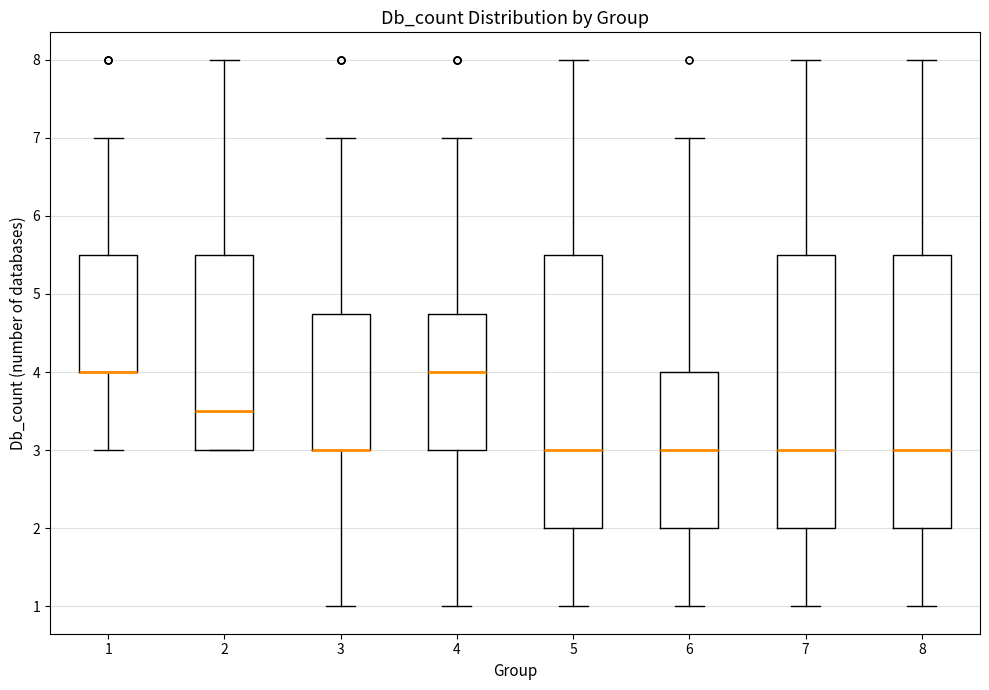

Reading left to right, read every box against the y-axis: the position of its median line, the range the box covers, and the ends of its whiskers. The values are not printed on the chart, so give them approximately, as read against the axis.

1: median 4.0 (drawn on the box's lower edge), box 4.0 to 5.5, whiskers 3.0 to 7.0
2: median 3.5, box 3.0 to 5.5, whiskers 3.0 to 8.0
3: median 3.0 (drawn on the box's lower edge), box 3.0 to 4.8, whiskers 1.0 to 7.0
4: median 4.0, box 3.0 to 4.8, whiskers 1.0 to 7.0
5: median 3.0, box 2.0 to 5.5, whiskers 1.0 to 8.0
6: median 3.0, box 2.0 to 4.0, whiskers 1.0 to 7.0
7: median 3.0, box 2.0 to 5.5, whiskers 1.0 to 8.0
8: median 3.0, box 2.0 to 5.5, whiskers 1.0 to 8.0